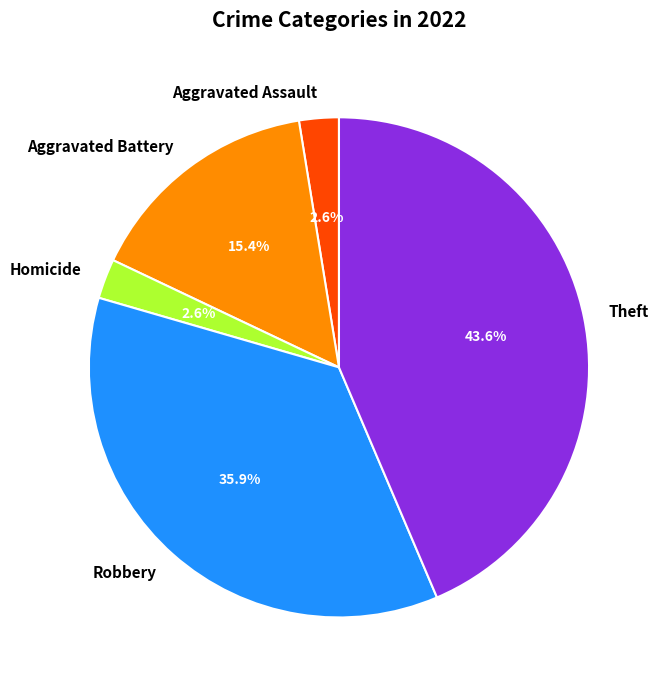

To the nearest percent, what is the difference between the Aggravated Battery and Theft slice percentages?

28%